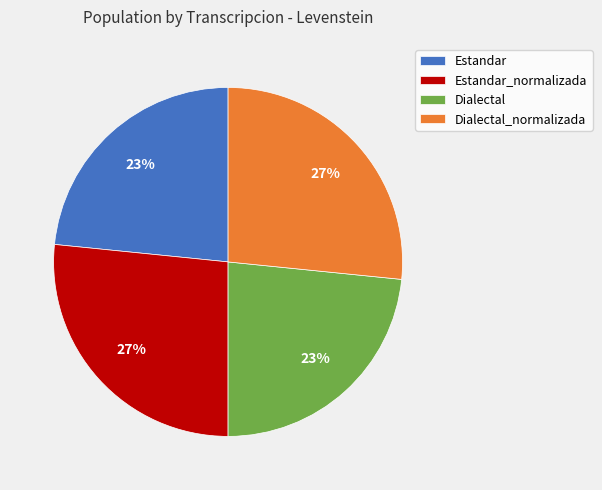

Is there a majority slice in this chart?

No